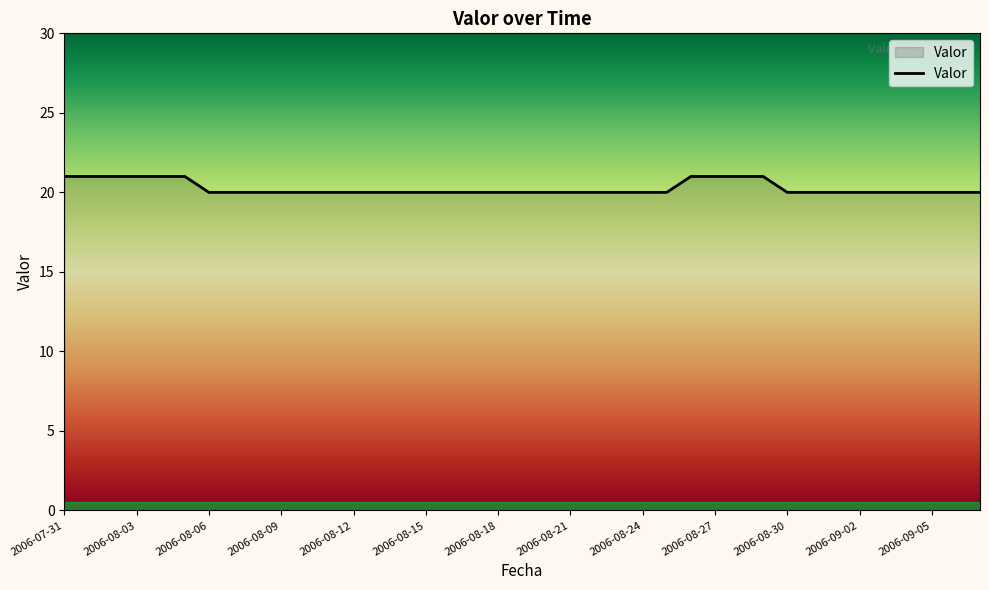

What is the minimum value shown in the chart?

20